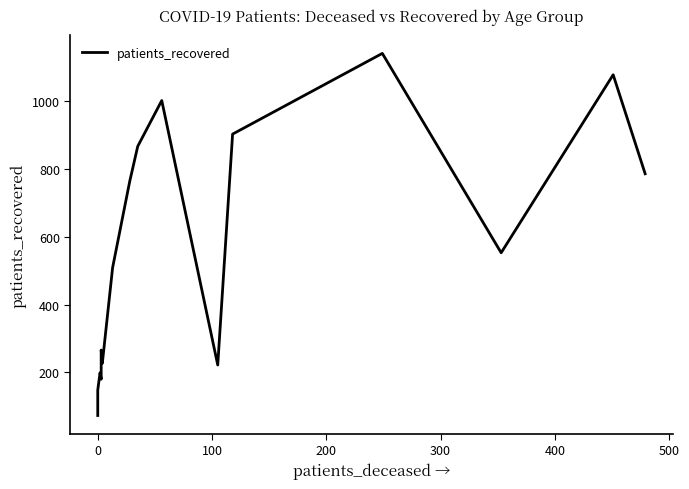

How many values exceed 553?

7